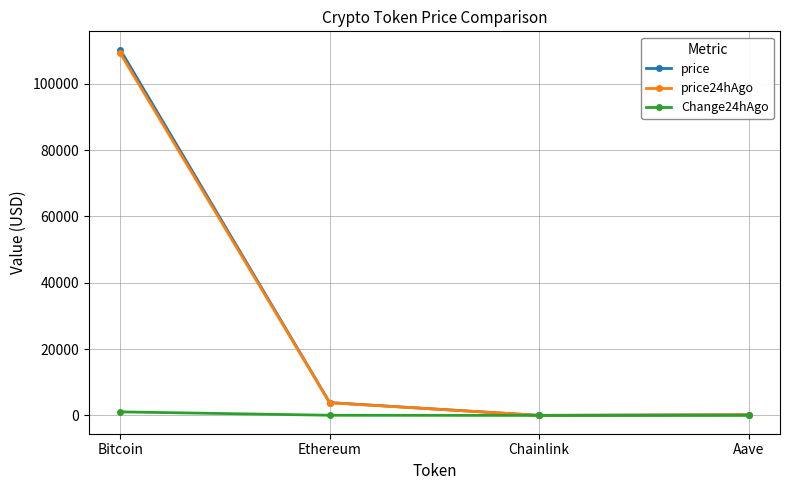

At which label is price closest to 55165?

Ethereum